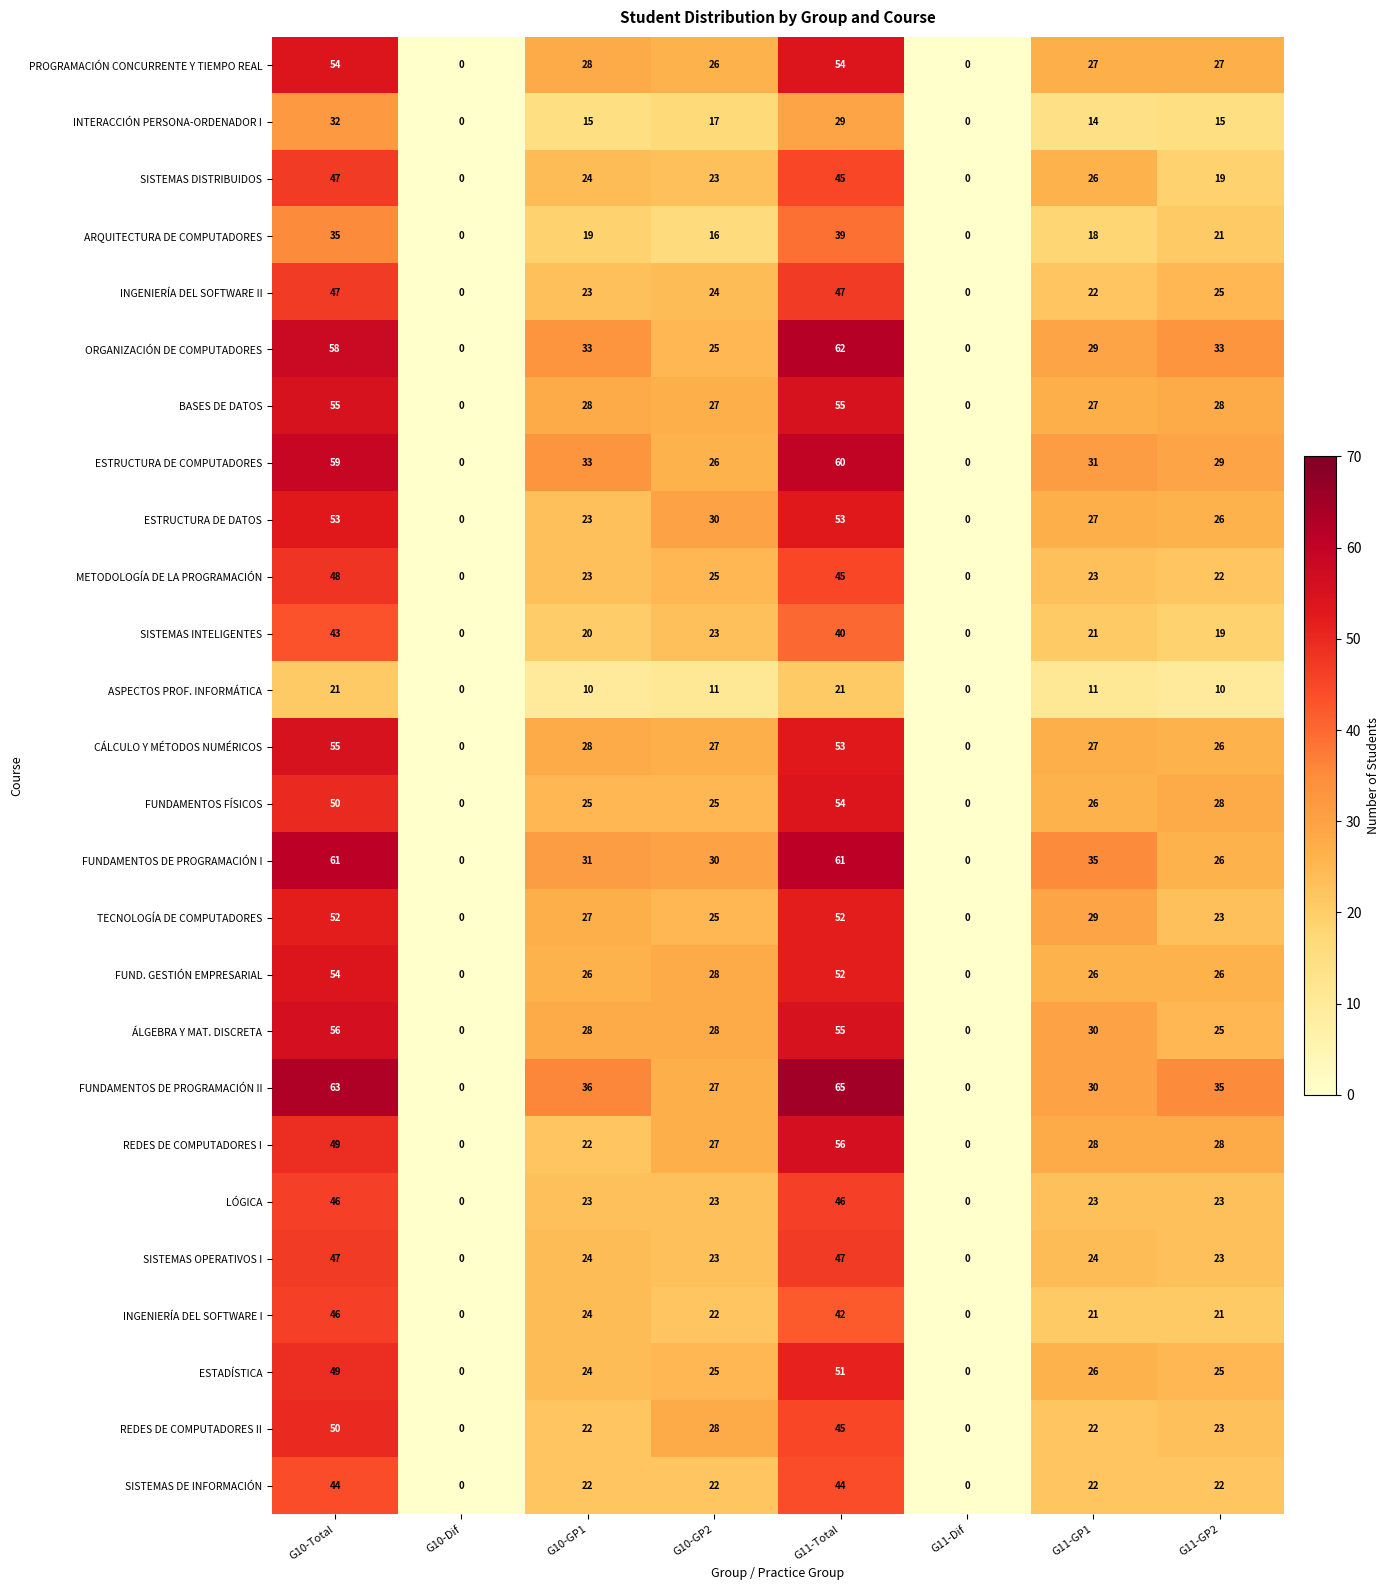

The BASES DE DATOS series shows 28 at G10-GP1. True or false?

True